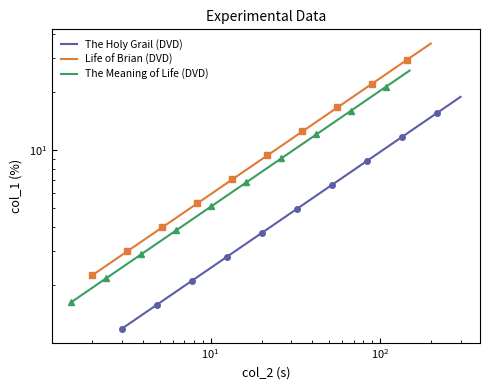

What are all the series names shown in the legend?

The Holy Grail (DVD), Life of Brian (DVD), The Meaning of Life (DVD)